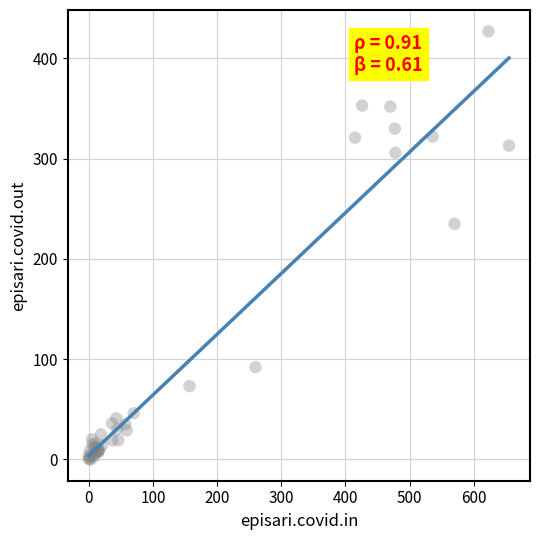

What Y value in the scatter plot is closest to 213?

235